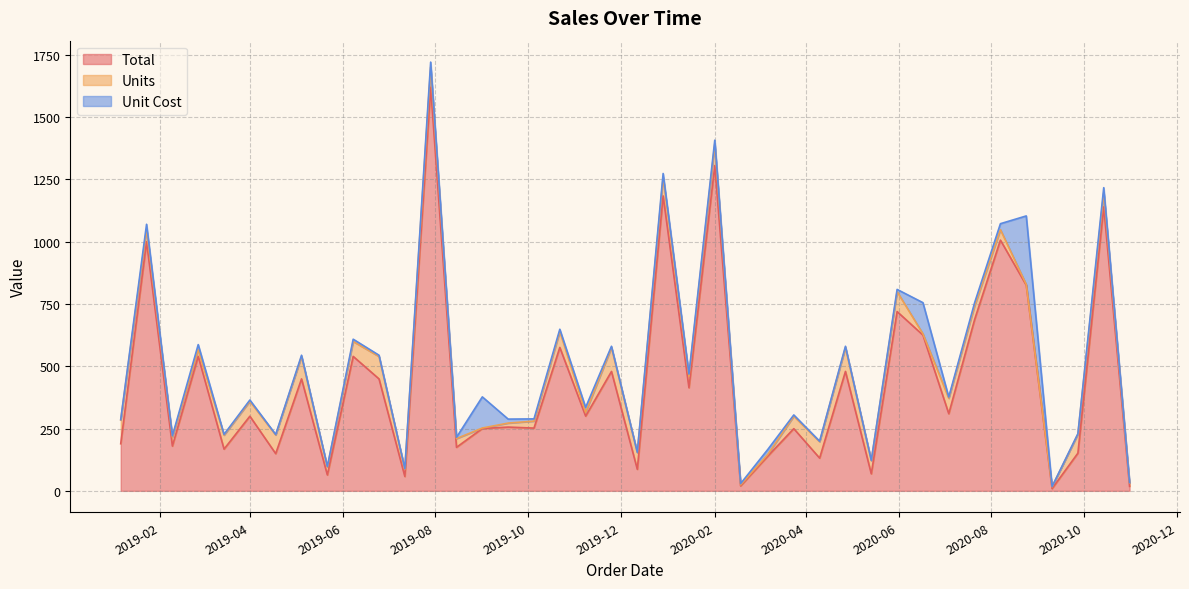

Reading left to right, transcribe all the data shown in this chart.

Total: 2019-01-06=189.1	2019-01-23=999.5	2019-02-09=179.6	2019-02-26=539.7	2019-03-15=167.4	2019-04-01=299.4	2019-04-18=149.2	2019-05-05=449.1	2019-05-22=63.7	2019-06-08=539.4	2019-06-25=449.1	2019-07-12=57.7	2019-07-29=1619.2	2019-08-15=174.7	2019-09-01=250.0	2019-09-18=255.8	2019-10-05=251.7	2019-10-22=575.4	2019-11-08=299.9	2019-11-25=479.0	2019-12-12=86.4	2019-12-29=1183.3	2020-01-15=413.5	2020-02-01=1305.0	2020-02-18=20.0	2020-03-07=139.9	2020-03-24=249.5	2020-04-10=131.3	2020-04-27=479.0	2020-05-14=68.4	2020-05-31=719.2	2020-06-17=625.0	2020-07-04=309.4	2020-07-21=687.0	2020-08-07=1005.9	2020-08-24=825.0	2020-09-10=9.0	2020-09-27=151.2	2020-10-14=1139.4	2020-10-31=18.1
Units: 2019-01-06=95.0	2019-01-23=50.0	2019-02-09=36.0	2019-02-26=27.0	2019-03-15=56.0	2019-04-01=60.0	2019-04-18=75.0	2019-05-05=90.0	2019-05-22=32.0	2019-06-08=60.0	2019-06-25=90.0	2019-07-12=29.0	2019-07-29=81.0	2019-08-15=35.0	2019-09-01=2.0	2019-09-18=16.0	2019-10-05=28.0	2019-10-22=64.0	2019-11-08=15.0	2019-11-25=96.0	2019-12-12=67.0	2019-12-29=74.0	2020-01-15=46.0	2020-02-01=87.0	2020-02-18=4.0	2020-03-07=7.0	2020-03-24=50.0	2020-04-10=66.0	2020-04-27=96.0	2020-05-14=53.0	2020-05-31=80.0	2020-06-17=5.0	2020-07-04=62.0	2020-07-21=55.0	2020-08-07=42.0	2020-08-24=3.0	2020-09-10=7.0	2020-09-27=76.0	2020-10-14=57.0	2020-10-31=14.0
Unit Cost: 2019-01-06=2.0	2019-01-23=20.0	2019-02-09=5.0	2019-02-26=20.0	2019-03-15=3.0	2019-04-01=5.0	2019-04-18=2.0	2019-05-05=5.0	2019-05-22=2.0	2019-06-08=9.0	2019-06-25=5.0	2019-07-12=2.0	2019-07-29=20.0	2019-08-15=5.0	2019-09-01=125.0	2019-09-18=16.0	2019-10-05=9.0	2019-10-22=9.0	2019-11-08=20.0	2019-11-25=5.0	2019-12-12=1.3	2019-12-29=16.0	2020-01-15=9.0	2020-02-01=15.0	2020-02-18=5.0	2020-03-07=20.0	2020-03-24=5.0	2020-04-10=2.0	2020-04-27=5.0	2020-05-14=1.3	2020-05-31=9.0	2020-06-17=125.0	2020-07-04=5.0	2020-07-21=12.5	2020-08-07=23.9	2020-08-24=275.0	2020-09-10=1.3	2020-09-27=2.0	2020-10-14=20.0	2020-10-31=1.3